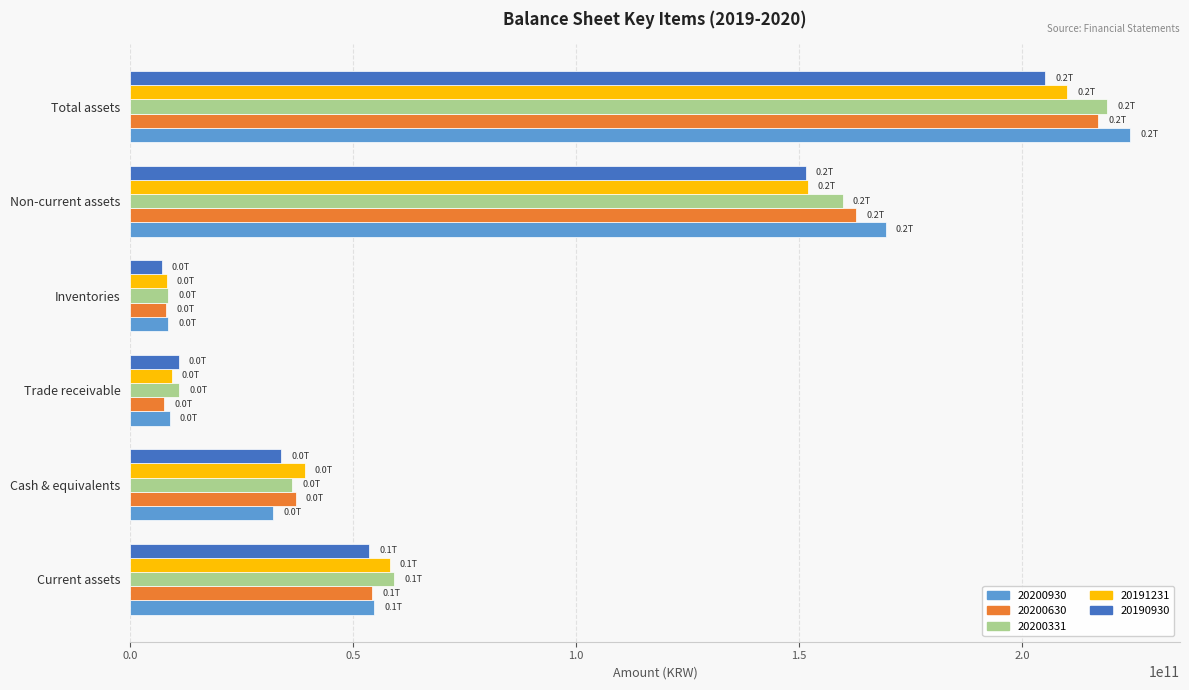

What is the total value across all series at Total assets?

1075672228990